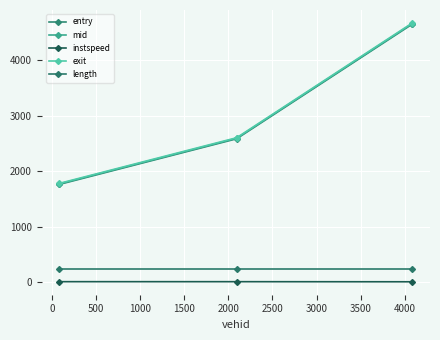

At how many categories does at least one series exceed 3461?

1